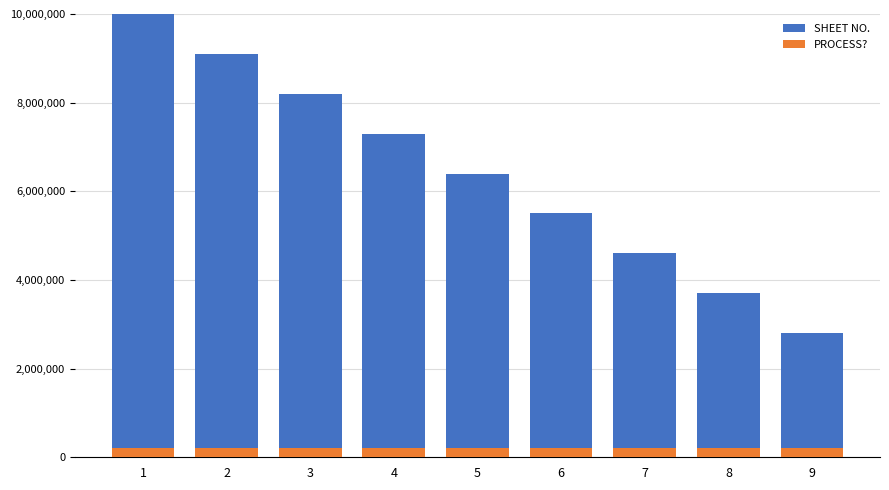

What is the smallest value displayed?

200000.0